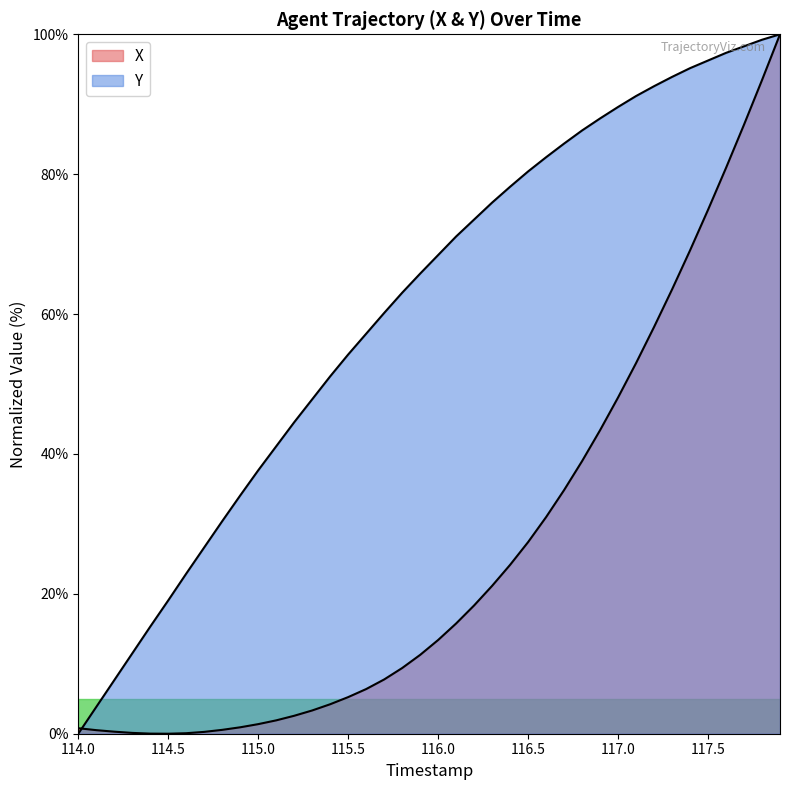

Rank the categories by Y value from lowest to highest.

114.0, 114.1, 114.2, 114.3, 114.4, 114.5, 114.6, 114.7, 114.8, 114.9, 115.0, 115.1, 115.2, 115.3, 115.4, 115.5, 115.6, 115.7, 115.8, 115.9, 116.0, 116.1, 116.2, 116.3, 116.4, 116.5, 116.6, 116.7, 116.8, 116.9, 117.0, 117.1, 117.2, 117.3, 117.4, 117.5, 117.6, 117.7, 117.8, 117.9